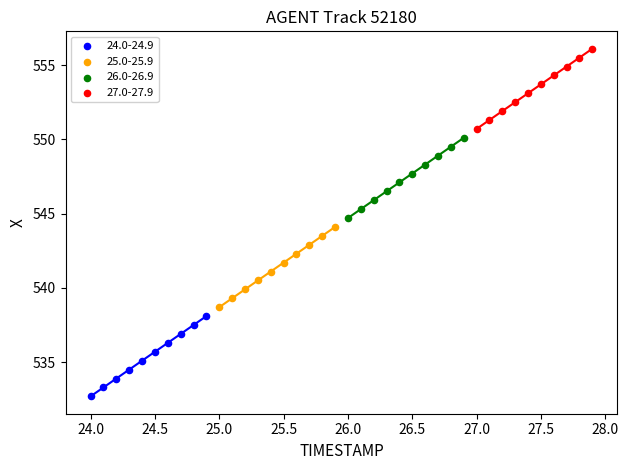

Which series contains the highest Y value?

27.0-27.9